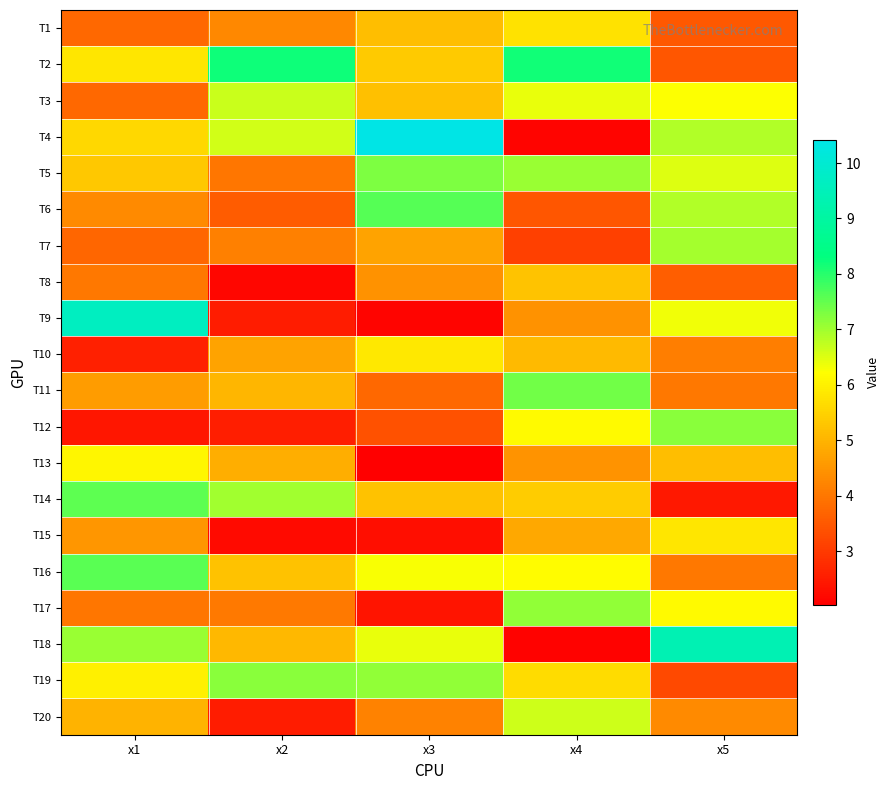

At x5, list the series in order from smallest to largest.

T14, T19, T2, T1, T8, T11, T16, T10, T20, T13, T15, T17, T3, T9, T5, T4, T6, T7, T12, T18